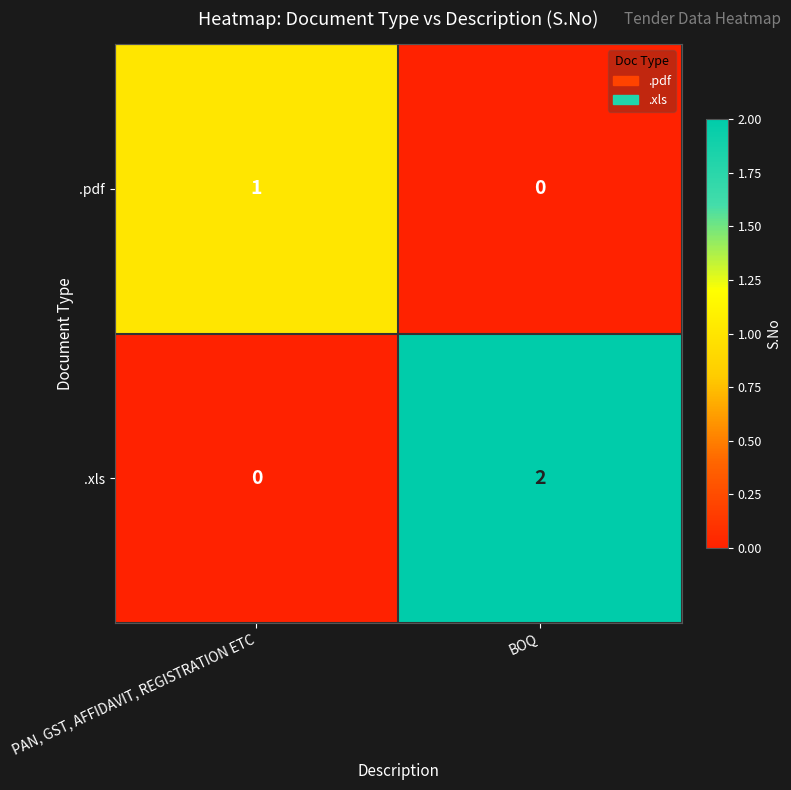

At which label is .pdf closest to 0?

BOQ